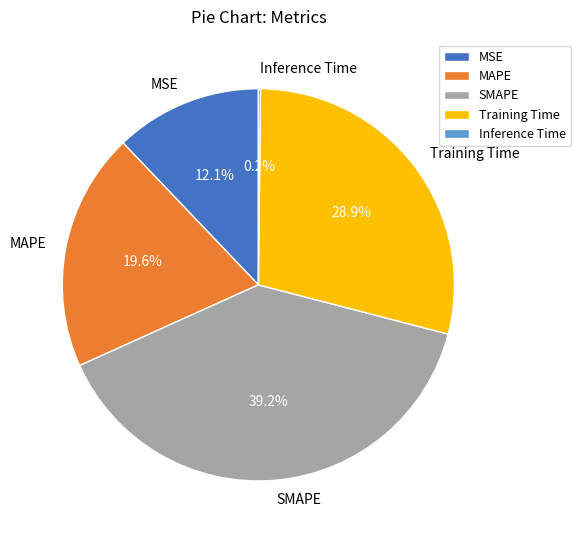

Does SMAPE represent more than half of the total?

No